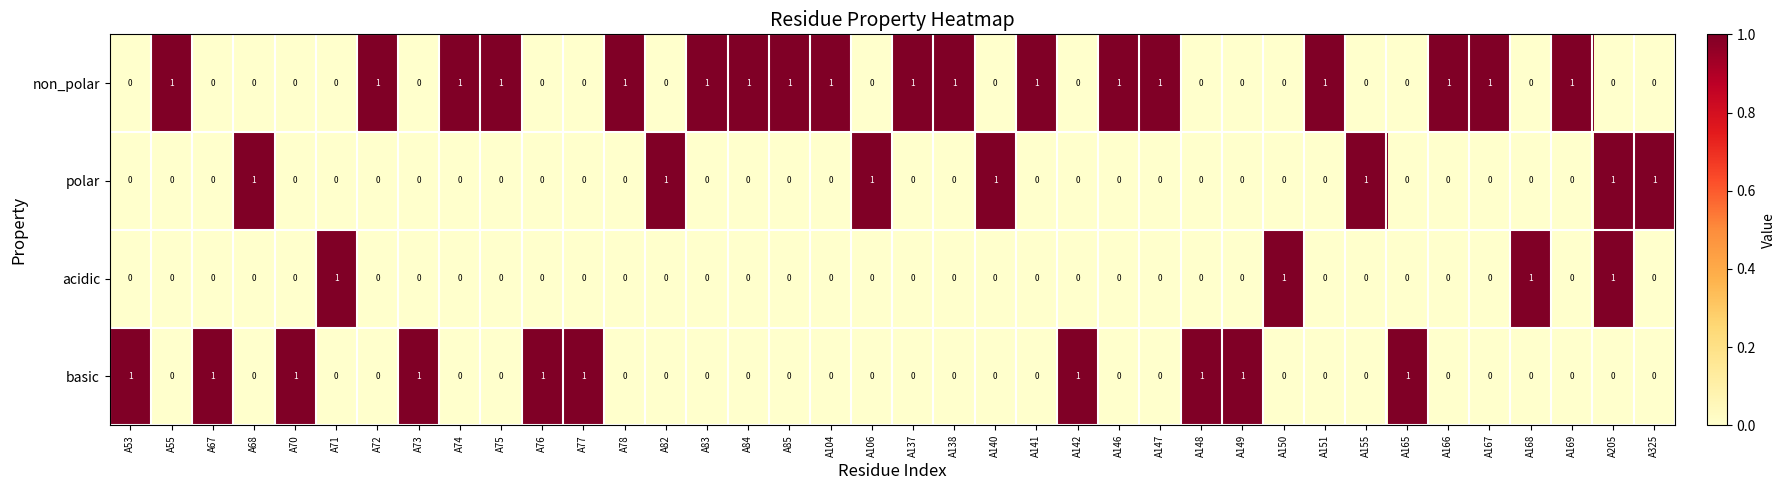

At which category is the sum across all series the highest?

A205